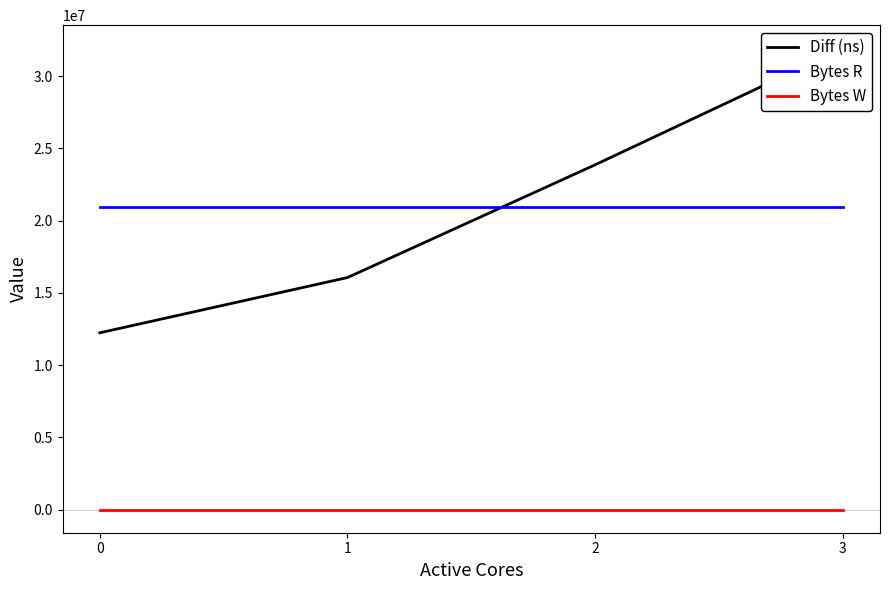

At 3, list the series in order from smallest to largest.

Bytes W, Bytes R, Diff (ns)